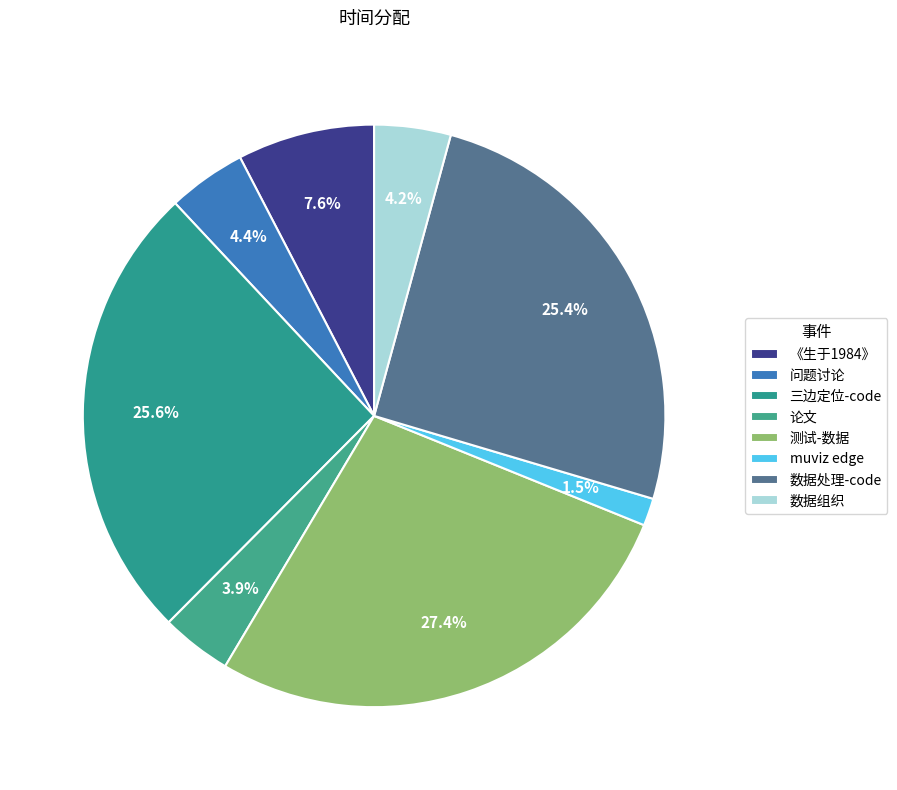

Is there a majority slice in this chart?

No